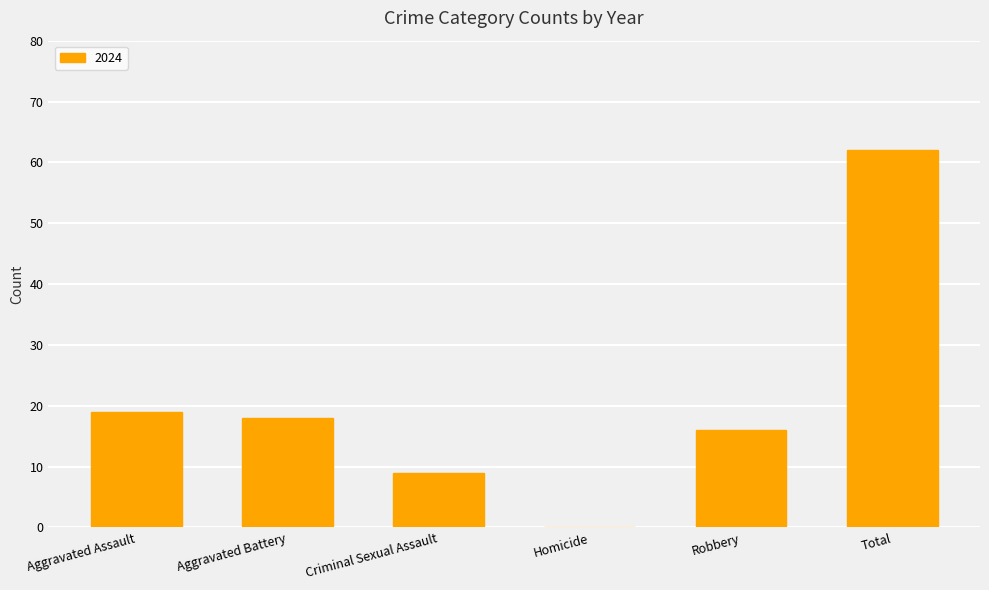

Are the bars horizontal?

No